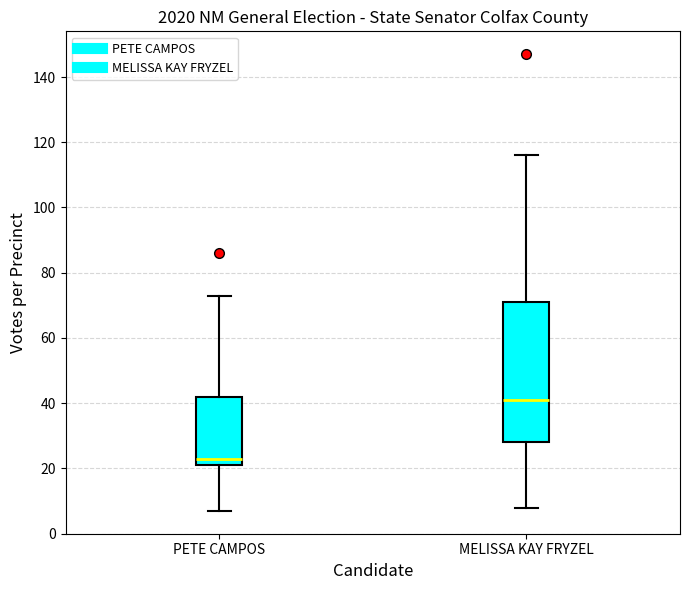

Where does the median line of the box for PETE CAMPOS sit on the y-axis? The values are not printed on the chart, so give them approximately, as read against the axis.

24